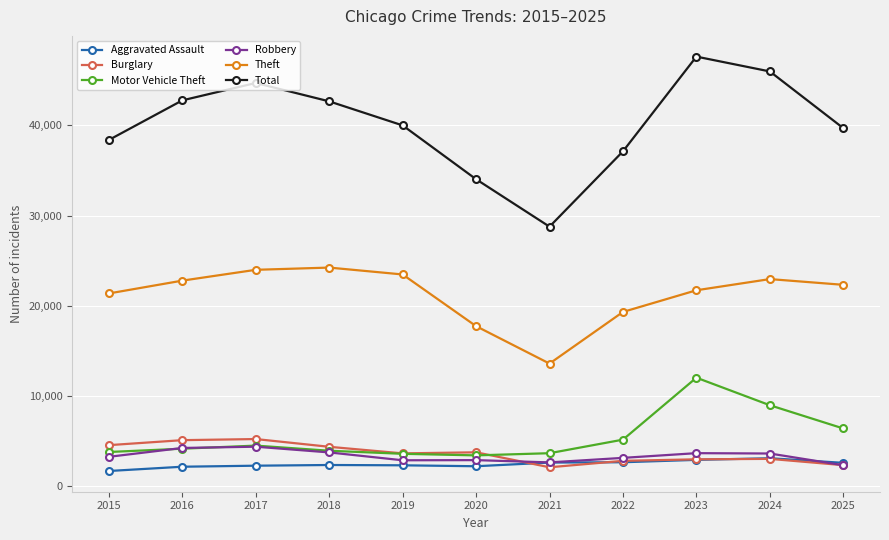

Which label corresponds to the largest value in the chart?

2023